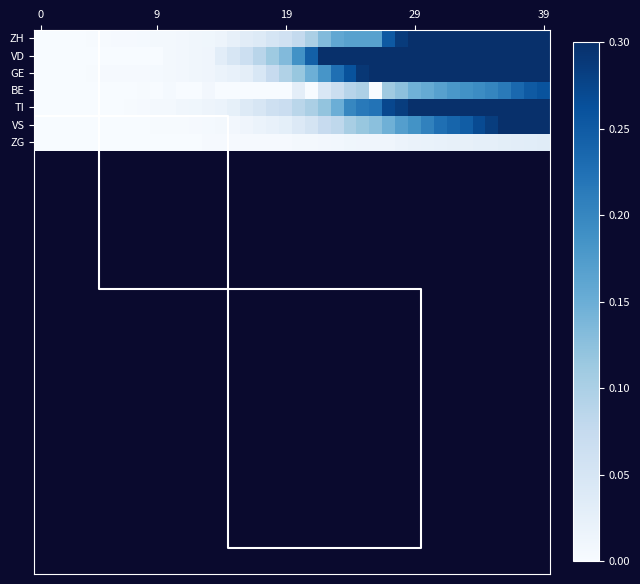

How many values in the ZG series exceed 0?

33